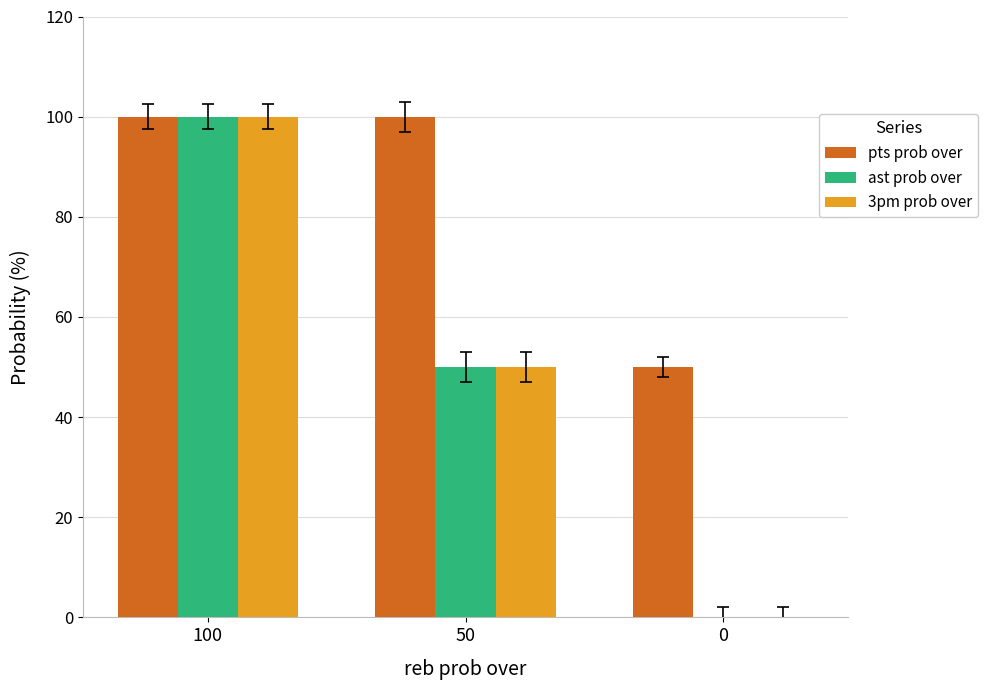

What is the sum of all pts prob over values?

250